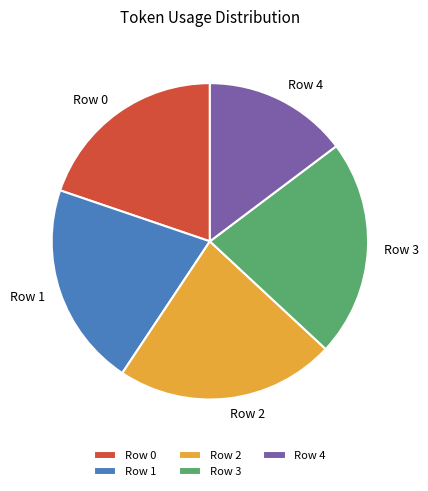

Approximately how many times larger is the value at Row 4 compared to Row 0?

0.7